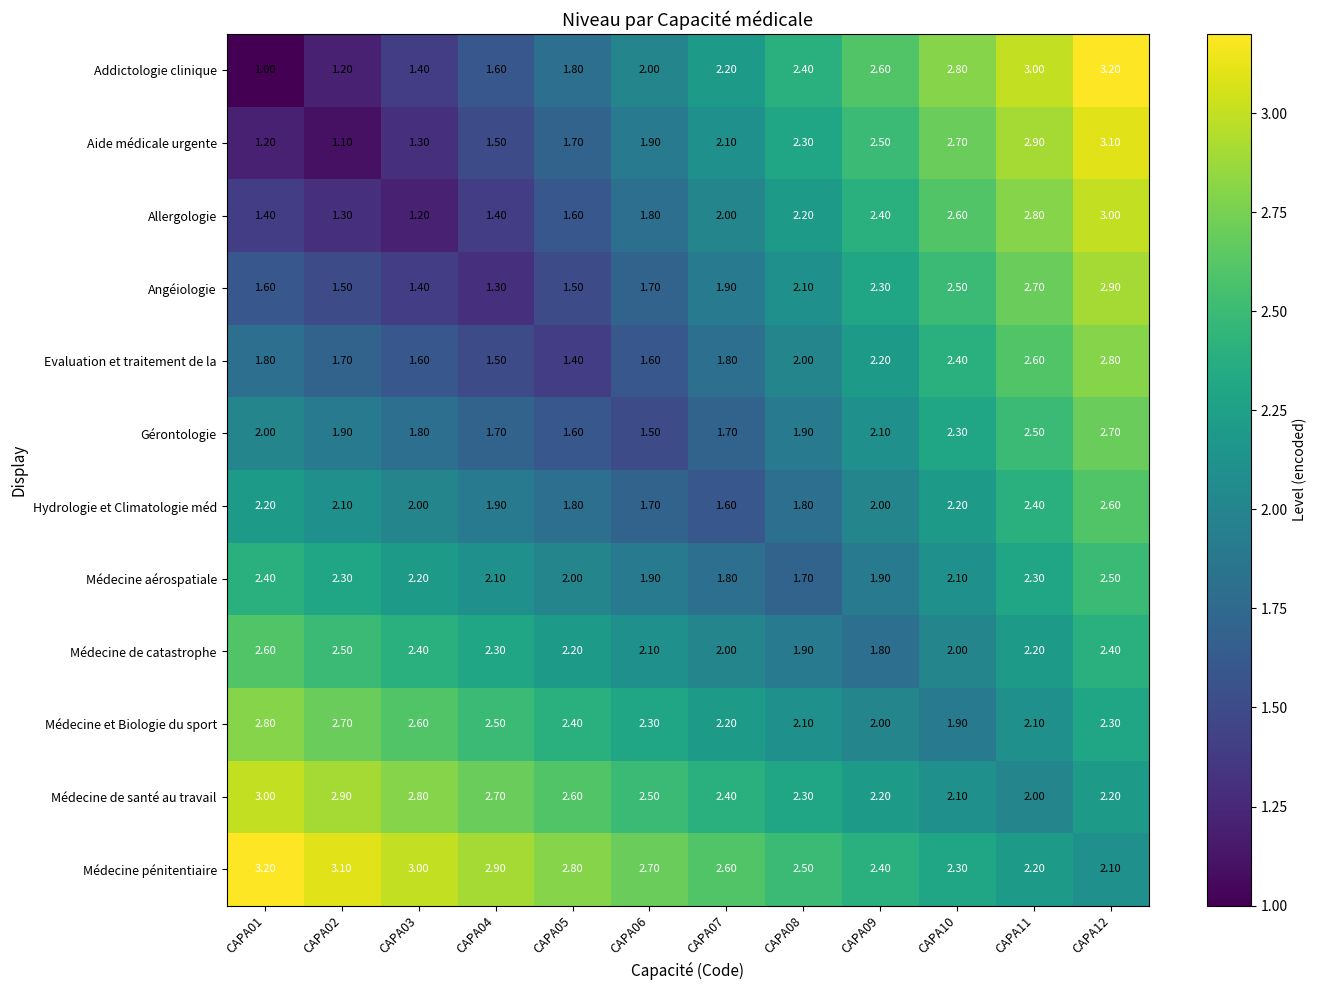

Rank the series at CAPA01 from highest to lowest value.

Médecine pénitentiaire, Médecine de santé au travail, Médecine et Biologie du sport, Médecine de catastrophe, Médecine aérospatiale, Hydrologie et Climatologie méd, Gérontologie, Evaluation et traitement de la, Angéiologie, Allergologie, Aide médicale urgente, Addictologie clinique